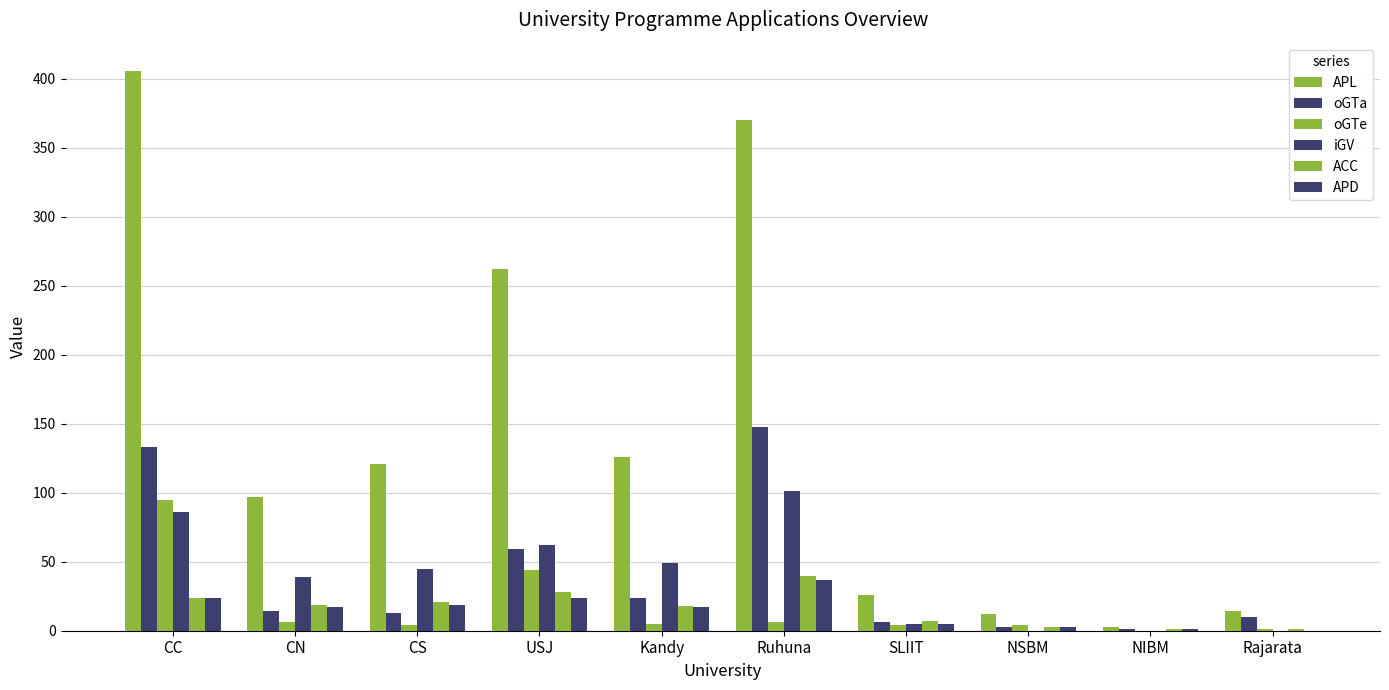

At which label does iGV first exceed 45?

CC